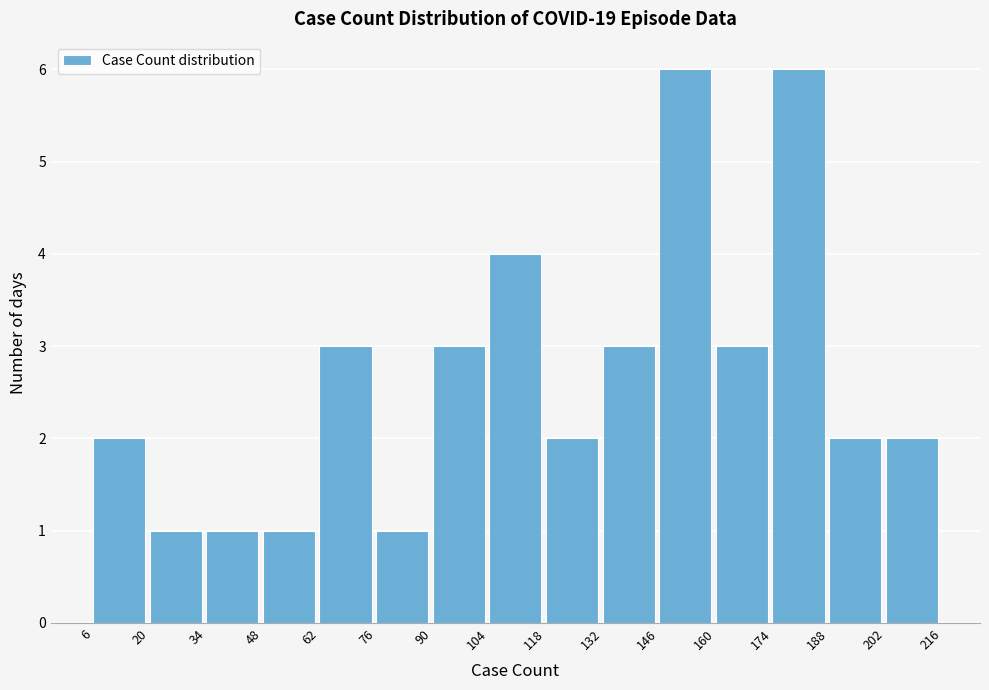

What is the height of the bar covering 174 to 188 on the x-axis? The values are not printed on the chart, so give them approximately, as read against the axis.

6